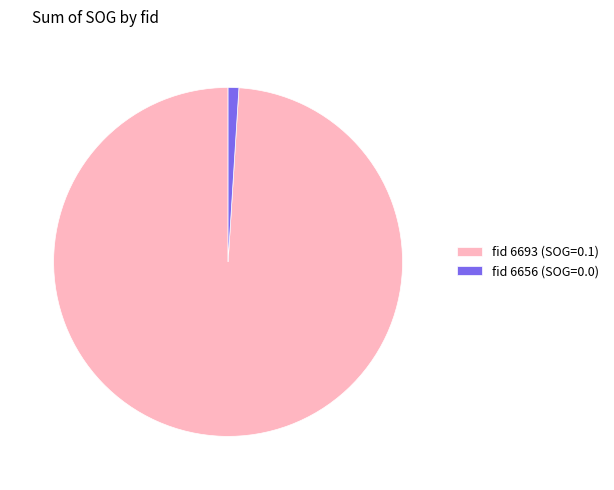

Which category has the smallest portion of the pie?

fid 6656 (SOG=0.0)